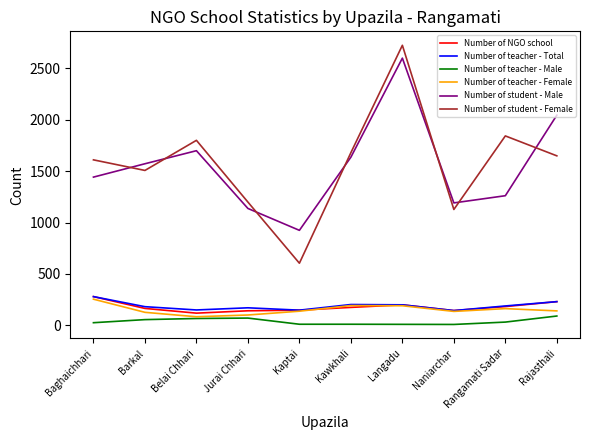

Is the value of Number of NGO school at Rangamati Sadar greater than the value of Number of teacher - Male at Jurai Chhari?

Yes